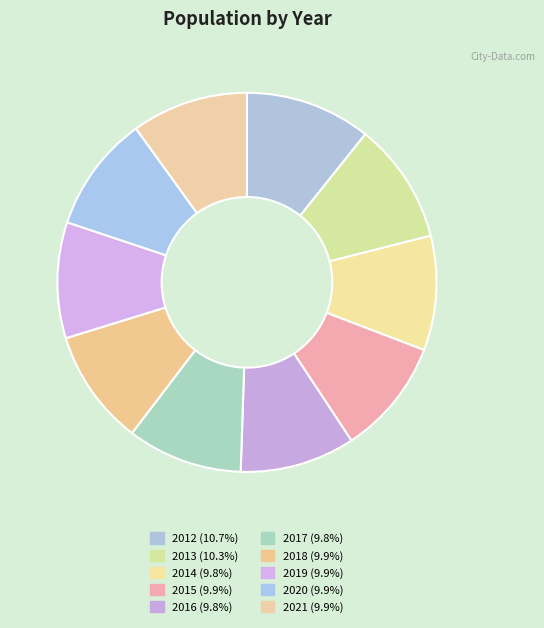

What is the smallest slice in the pie chart?

2014